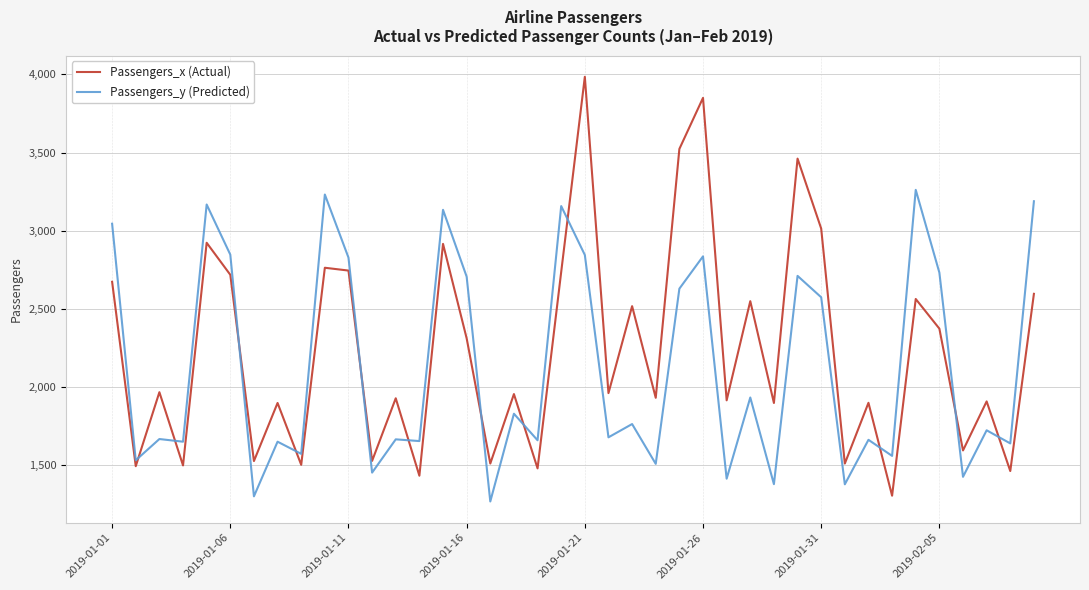

What is the difference between the second highest and second lowest values in the Passengers_x (Actual) series?

2420